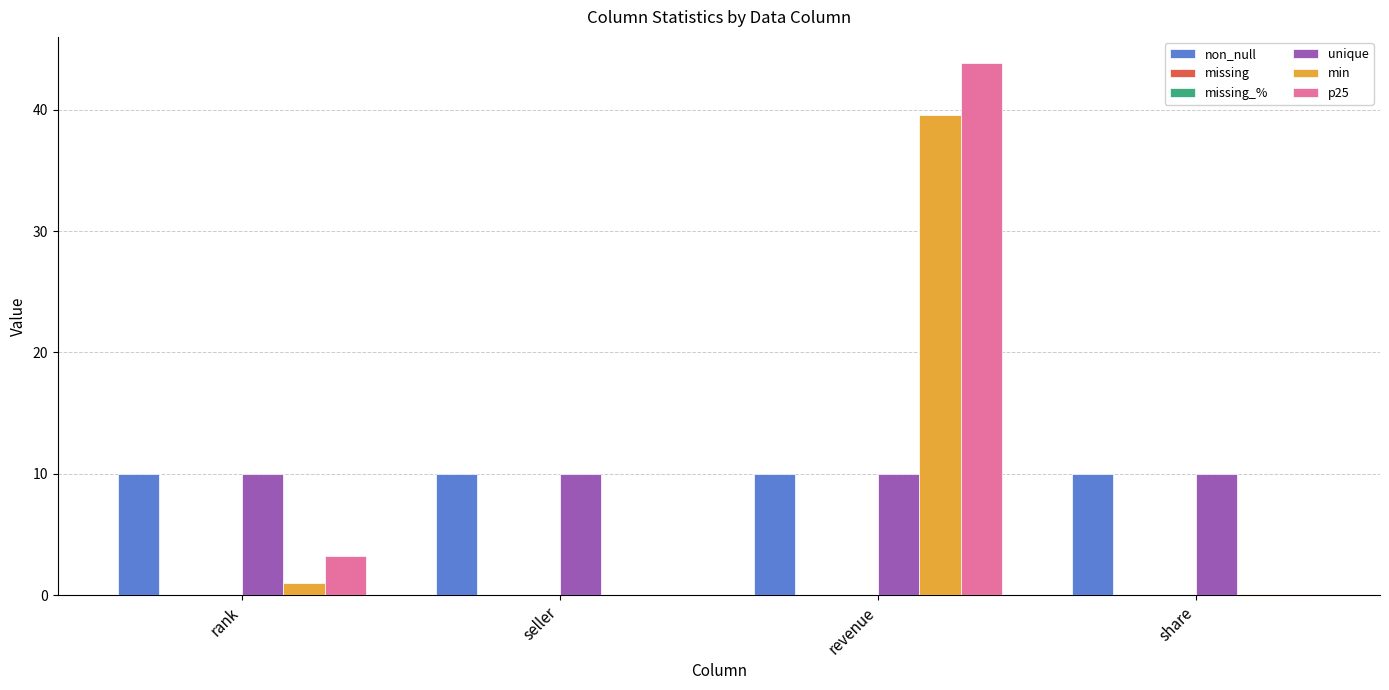

What position from the right is rank?

4